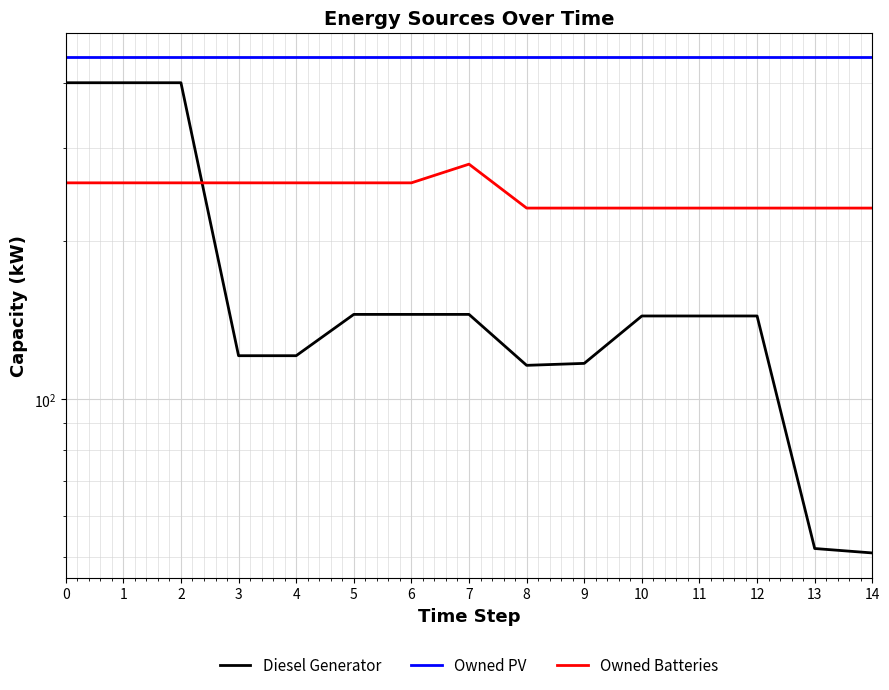

Between 3 and 7, which is larger?

7